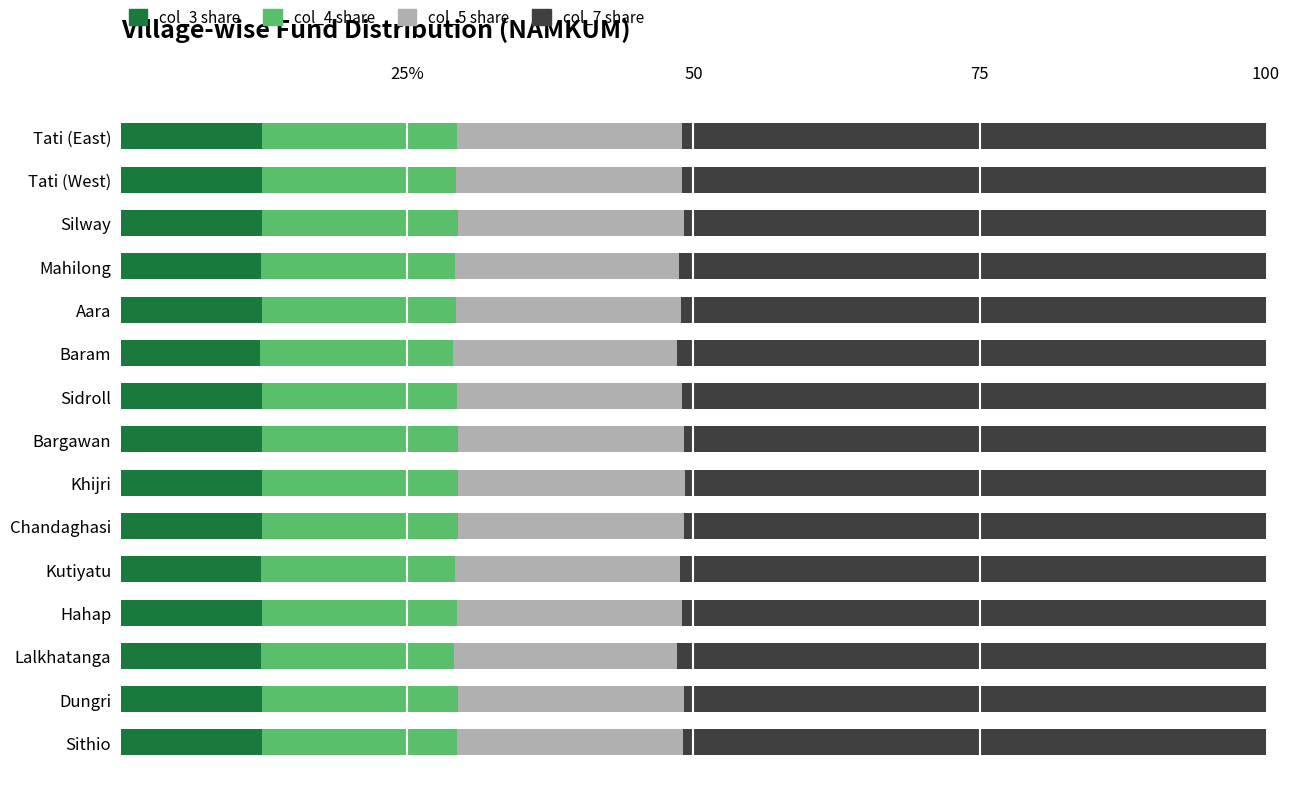

Which series has the largest range (max minus min)?

col_7 share